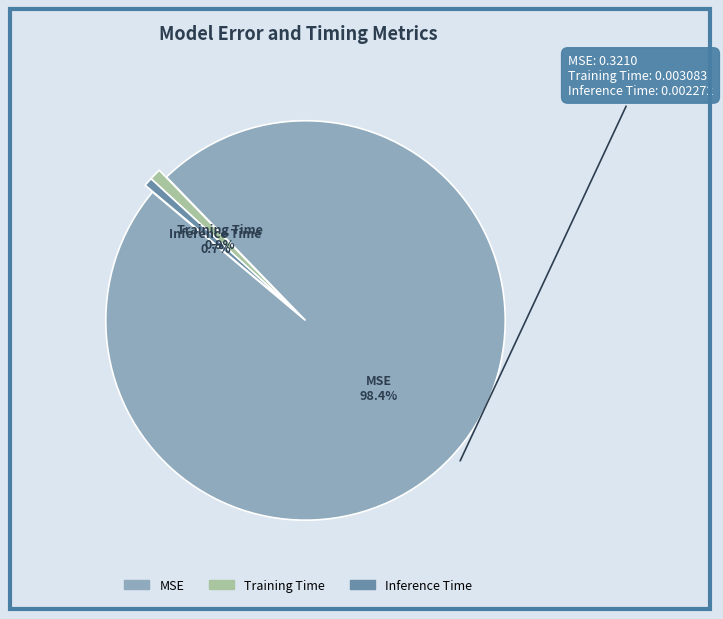

To the nearest percent, what is the difference between the largest and smallest slice percentages?

98%